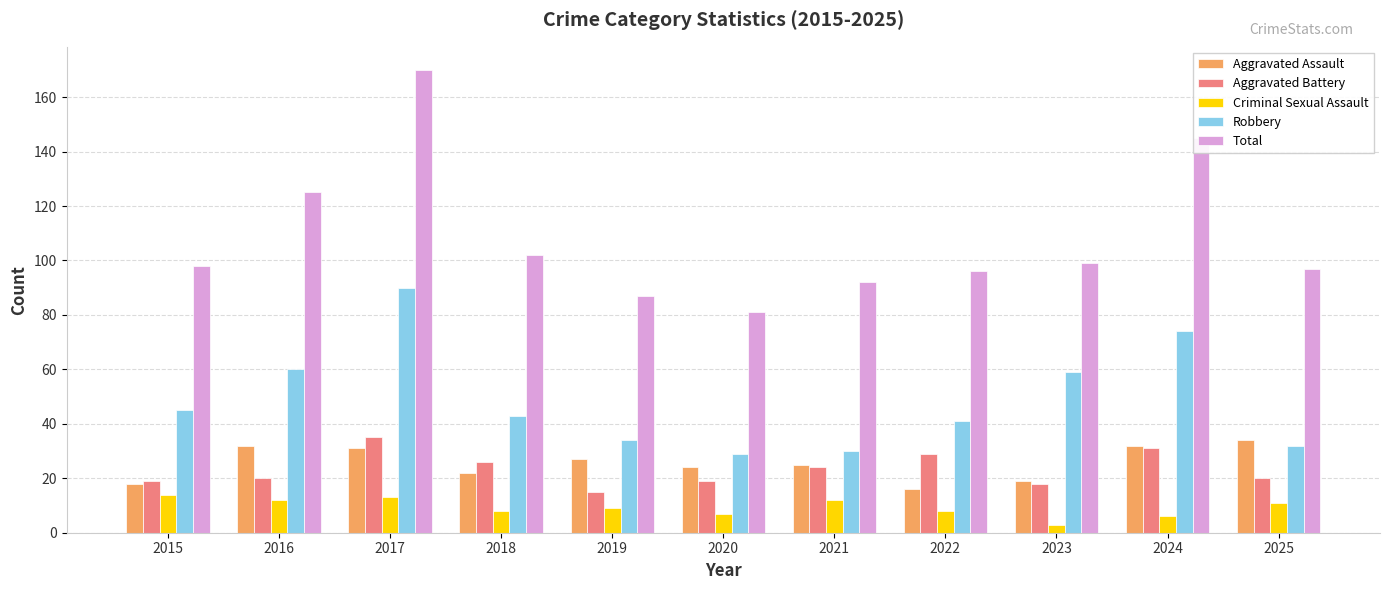

At which category is the sum across all series the highest?

2017